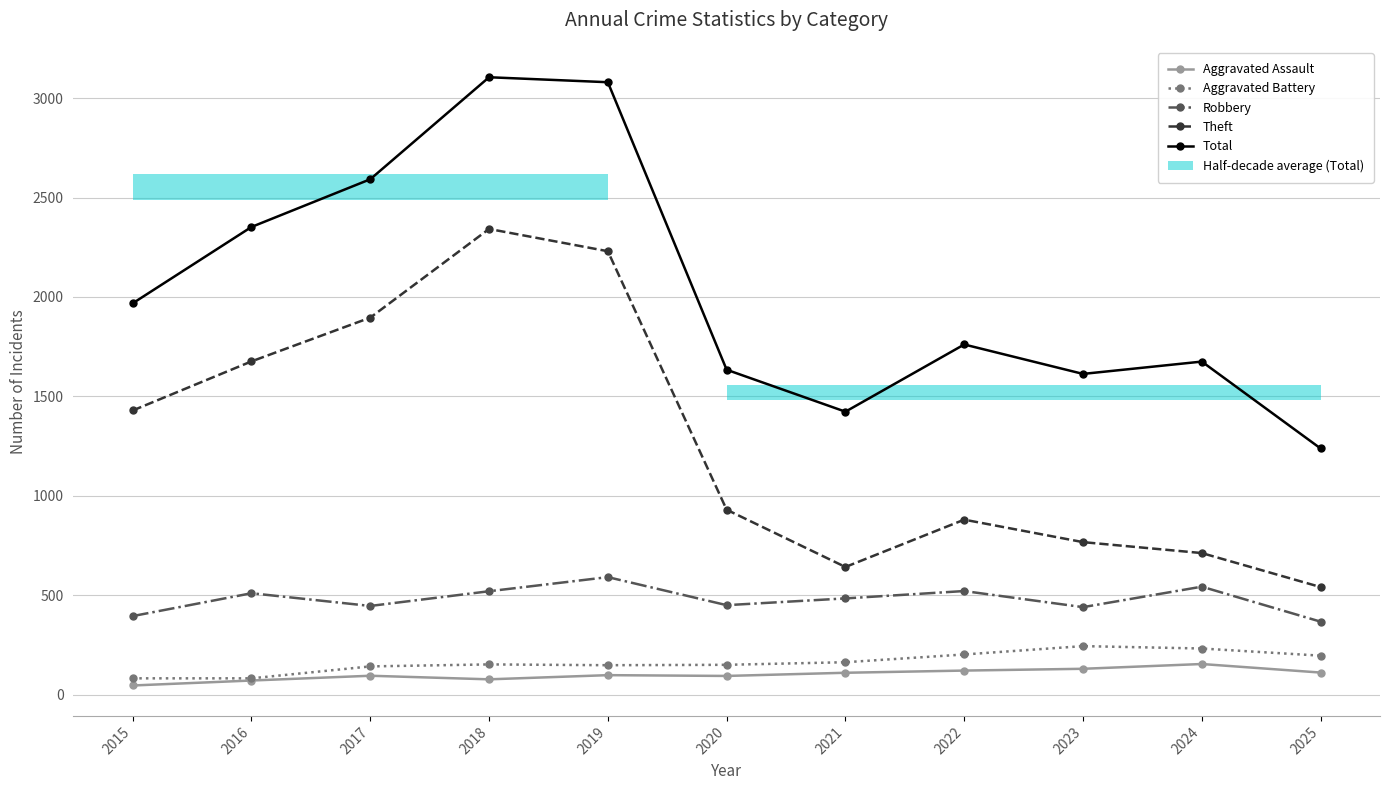

What is the difference between the second highest and minimum values in the Aggravated Assault series?

84